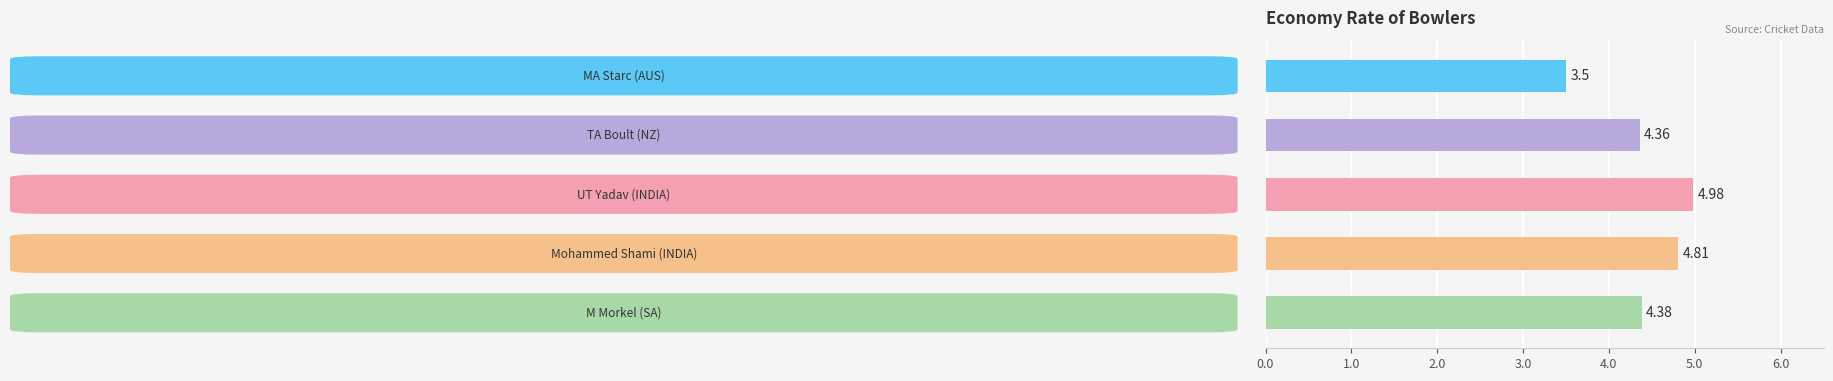

What is the minimum value shown in the chart?

3.5